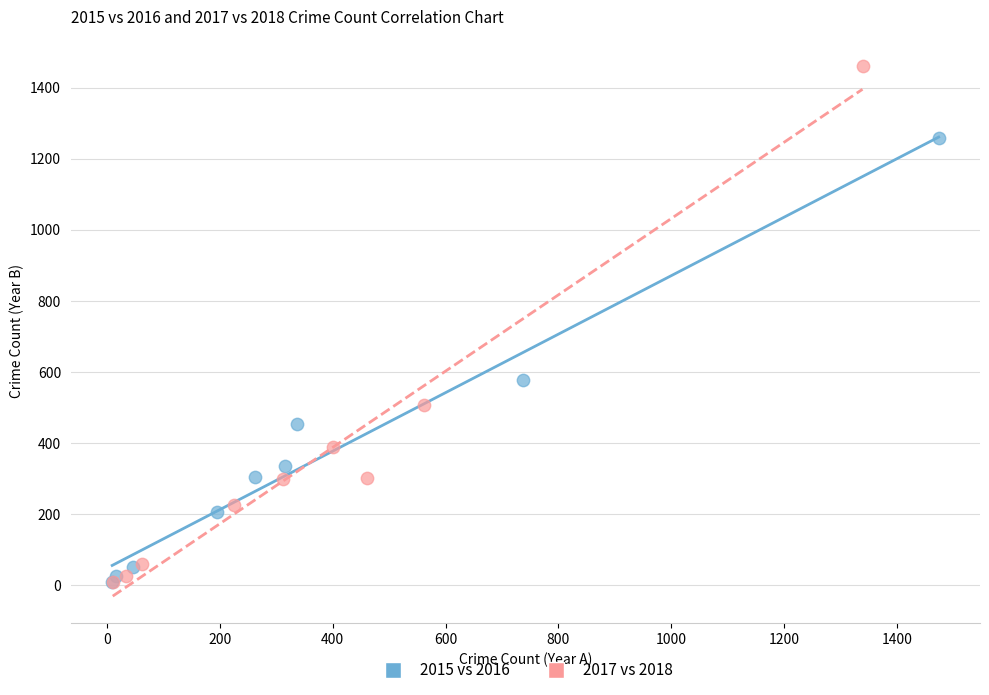

Which series reaches the maximum Y coordinate?

2017 vs 2018